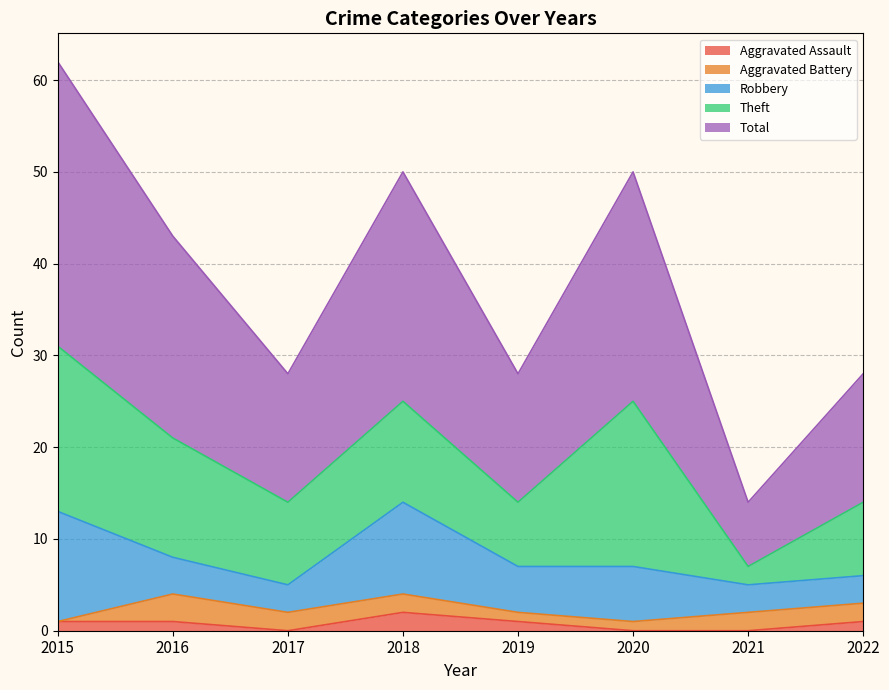

How many times do Aggravated Assault and Aggravated Battery cross each other?

1